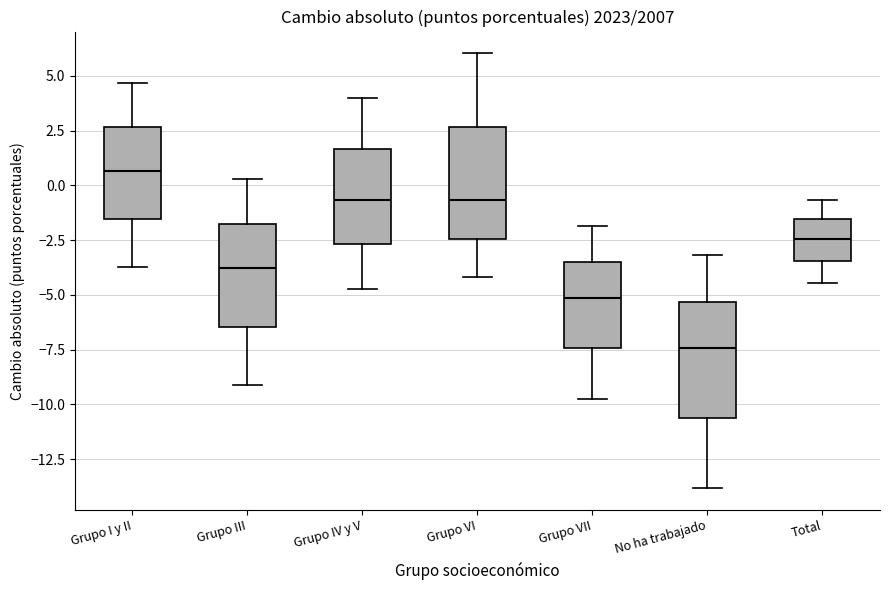

Reading left to right, read every box against the y-axis: the position of its median line, the range the box covers, and the ends of its whiskers. The values are not printed on the chart, so give them approximately, as read against the axis.

Grupo I y II: median 0.5, box -1.5 to 2.5, whiskers -3.5 to 4.5
Grupo III: median -4.0, box -6.5 to -1.5, whiskers -9.0 to 0.5
Grupo IV y V: median -0.5, box -2.5 to 1.5, whiskers -4.5 to 4.0
Grupo VI: median -0.5, box -2.5 to 2.5, whiskers -4.0 to 6.0
Grupo VII: median -5.0, box -7.5 to -3.5, whiskers -9.5 to -2.0
No ha trabajado: median -7.5, box -10.5 to -5.5, whiskers -14.0 to -3.0
Total: median -2.5, box -3.5 to -1.5, whiskers -4.5 to -0.5